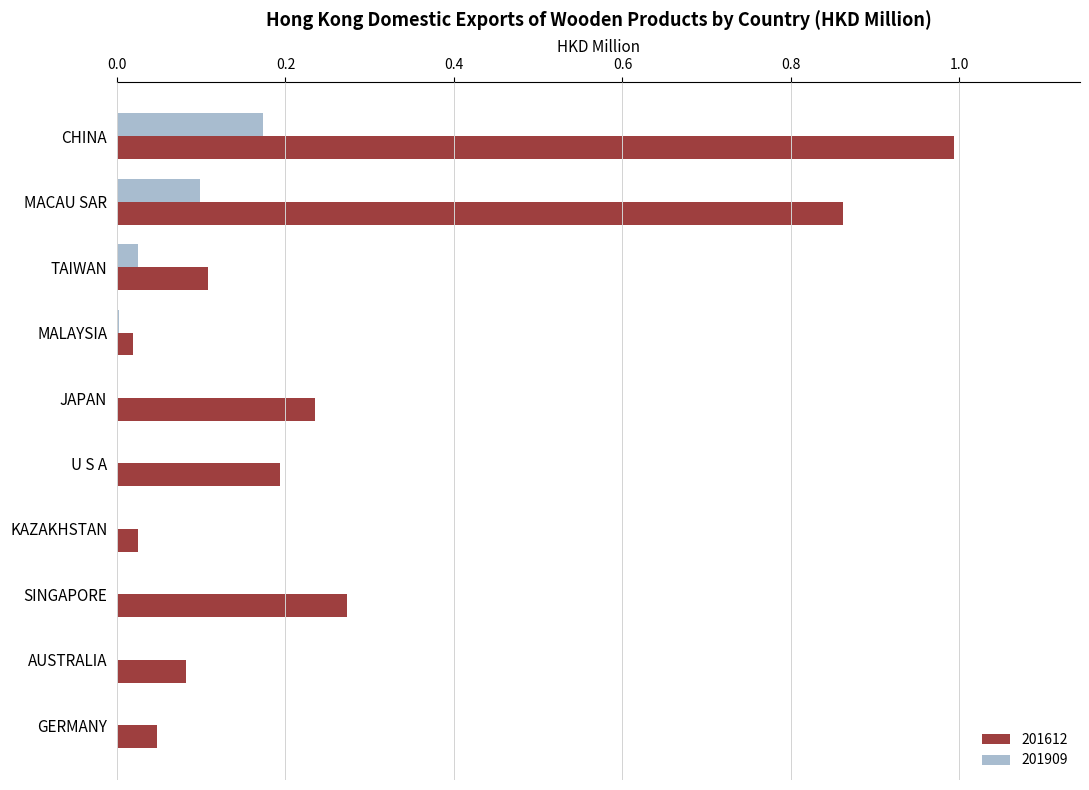

What is the sum of all 201612 values?

2.8